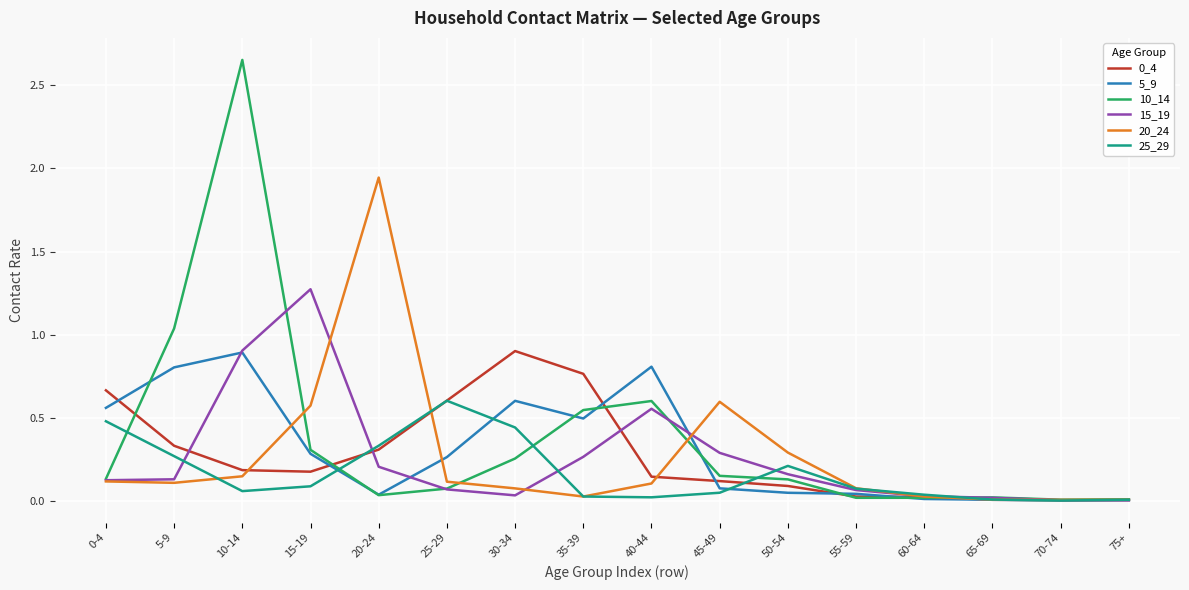

At which label does 15_19 reach its peak?

15-19